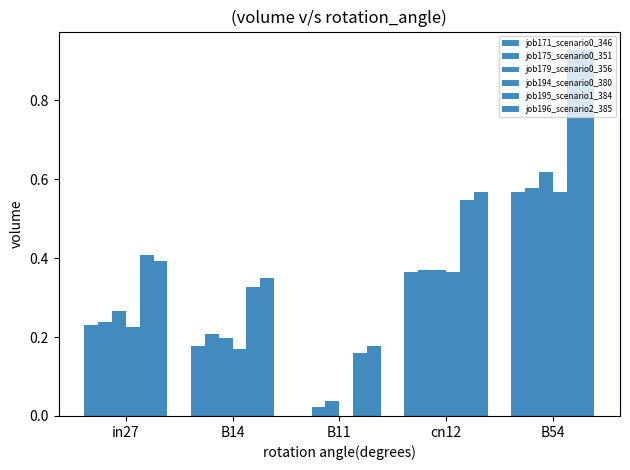

How many categories are shown in the chart?

5